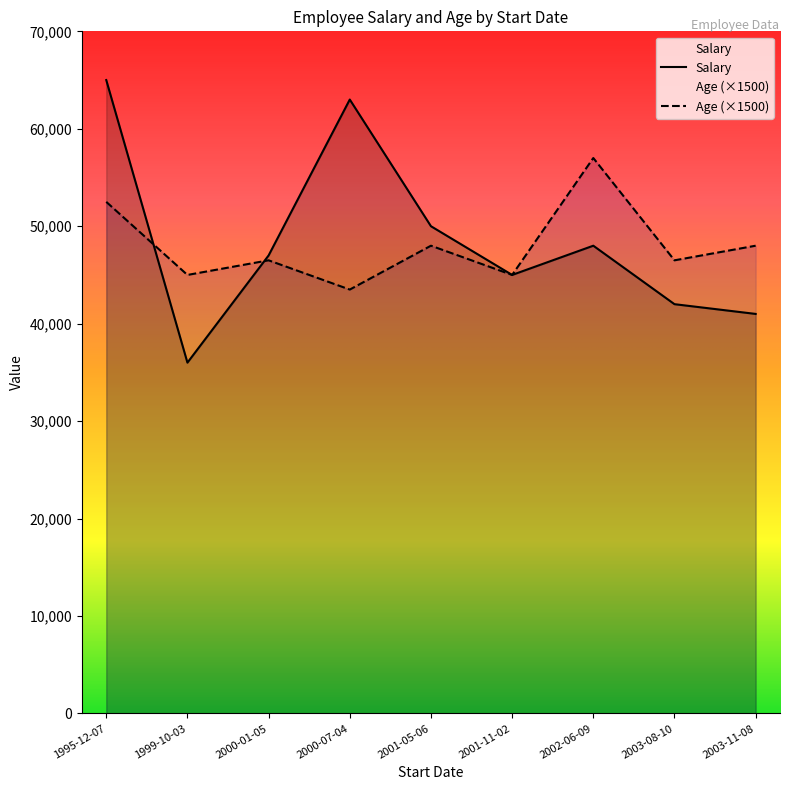

Rank the series by their maximum value, from highest to lowest.

Salary, Age (×1500)